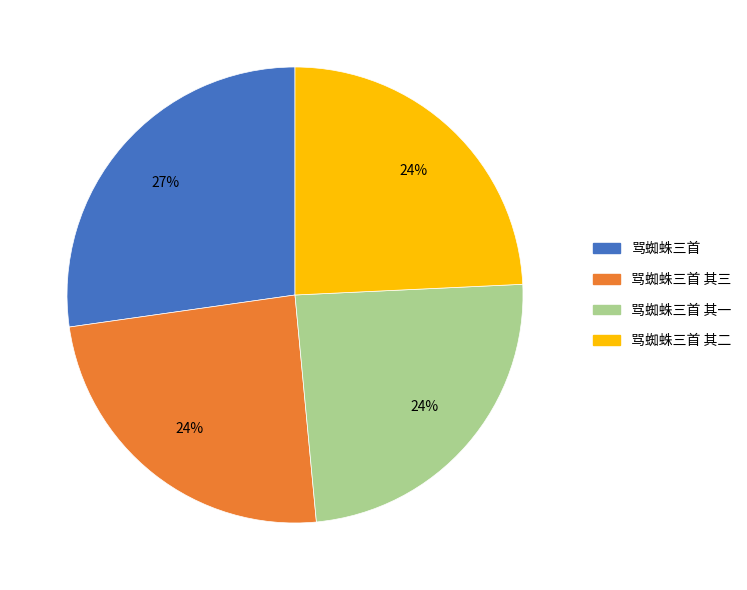

To the nearest percent, what is the average slice percentage?

25%